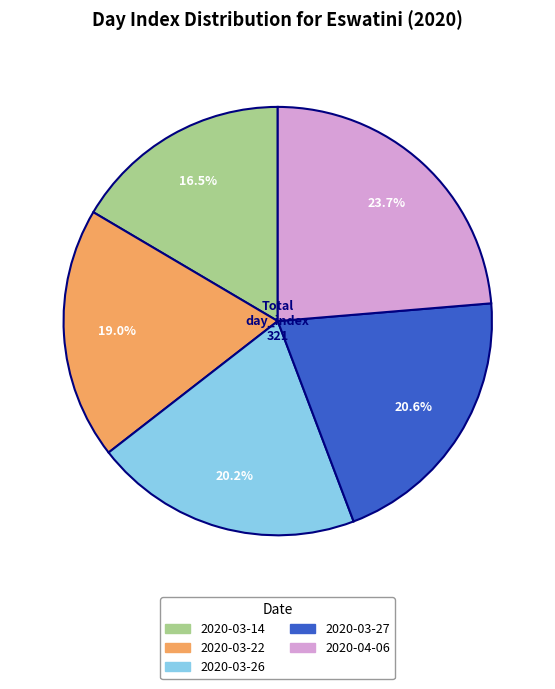

Combined, do 2020-04-06 and 2020-03-27 account for over 50%?

No